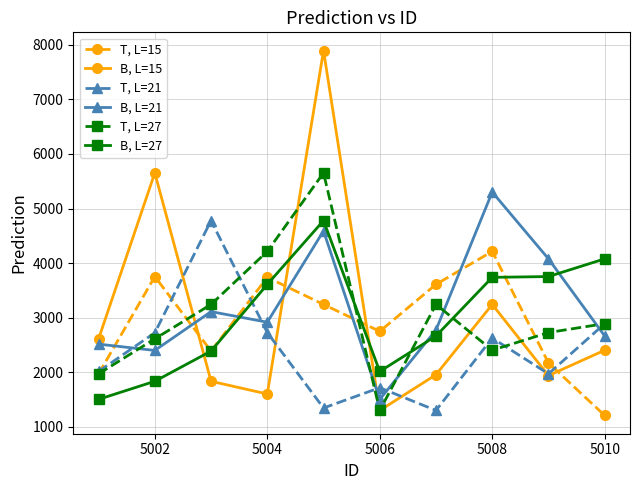

How many lines are shown in the chart?

6